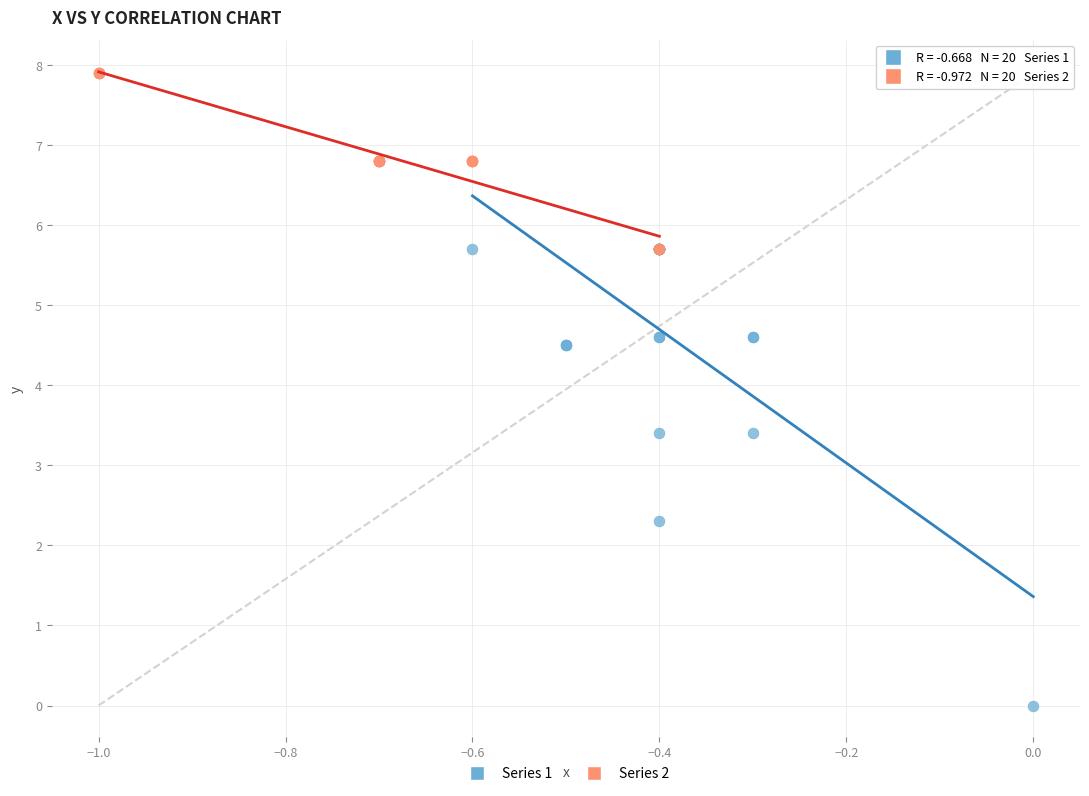

Which series reaches the minimum Y coordinate?

Series 1